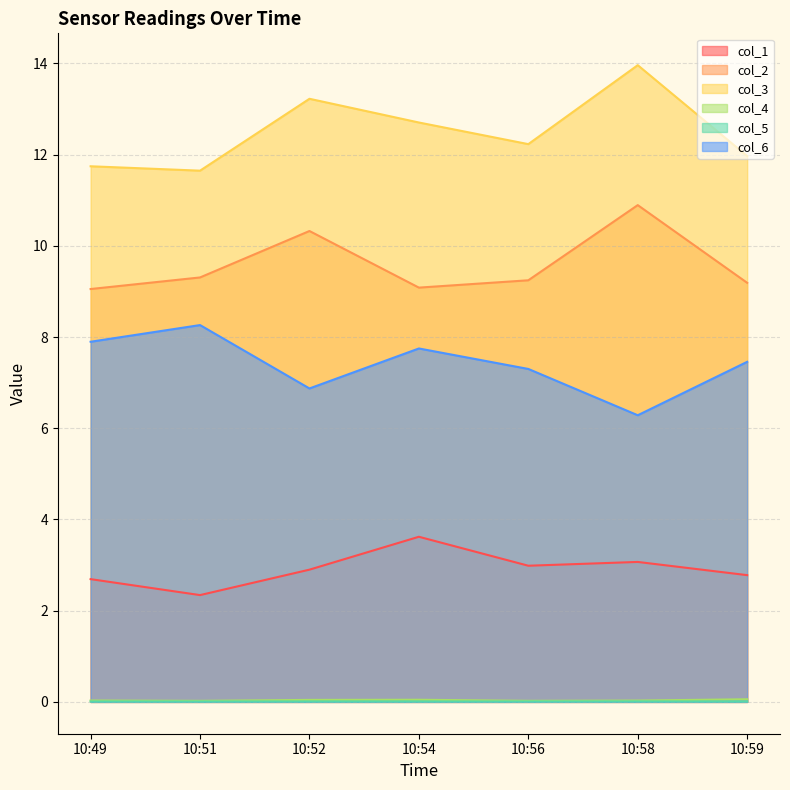

How many lines are shown in the chart?

6